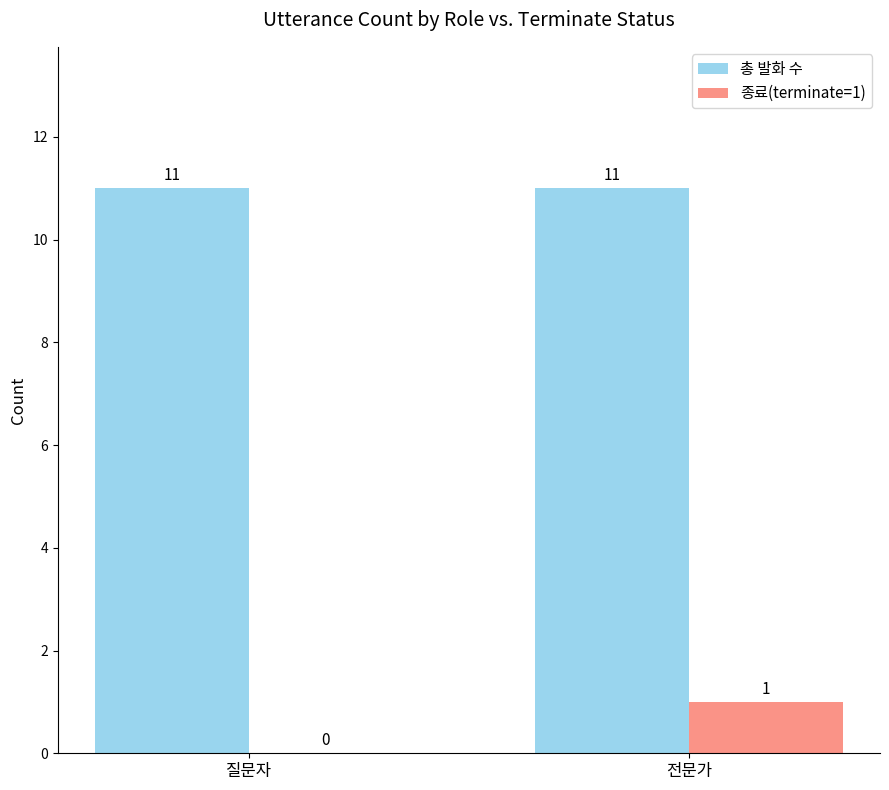

How many series are shown in this chart?

2